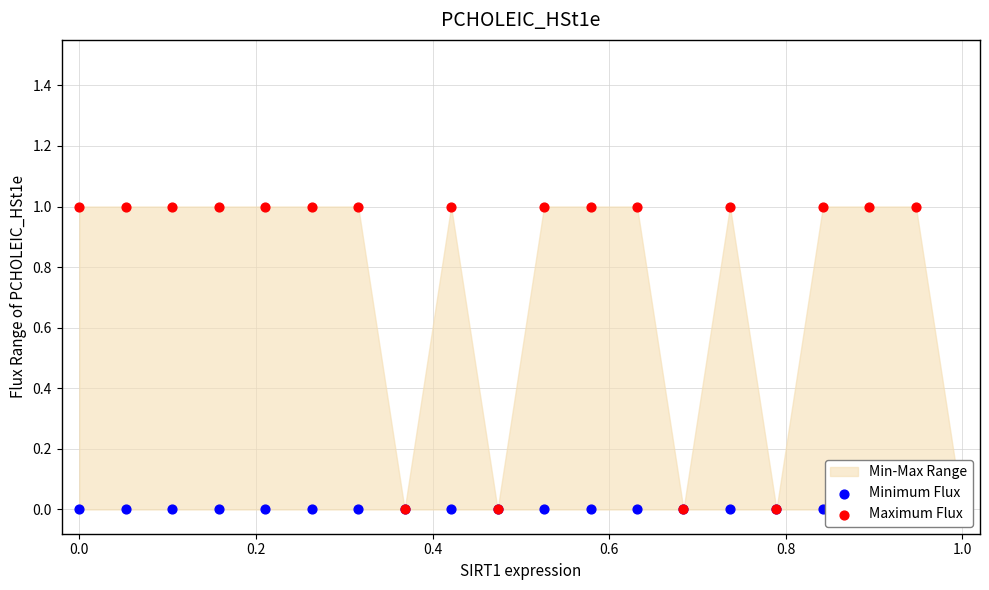

Which series has the largest Y range (max minus min)?

Maximum Flux